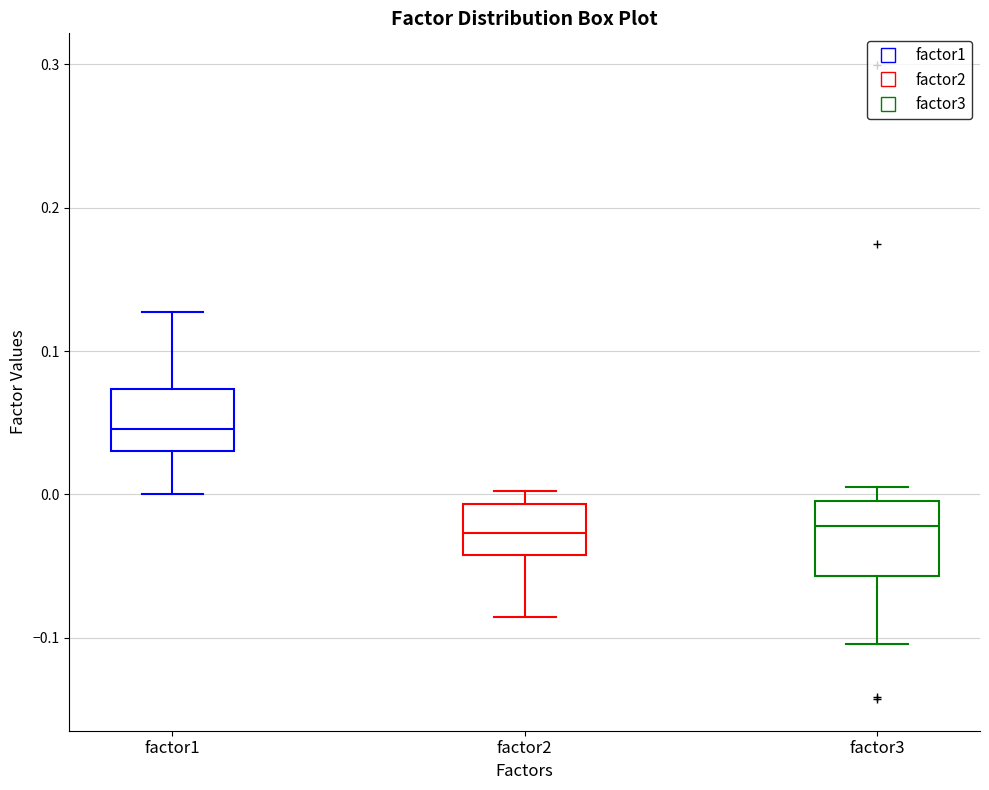

Reading left to right, read every box against the y-axis: the position of its median line, the range the box covers, and the ends of its whiskers. The values are not printed on the chart, so give them approximately, as read against the axis.

factor1: median 0.05, box 0.03 to 0.07, whiskers 0.00 to 0.13
factor2: median -0.03, box -0.04 to -0.01, whiskers -0.09 to 0.00
factor3: median -0.02, box -0.06 to 0.00, whiskers -0.10 to 0.00 (just above the box's upper edge)